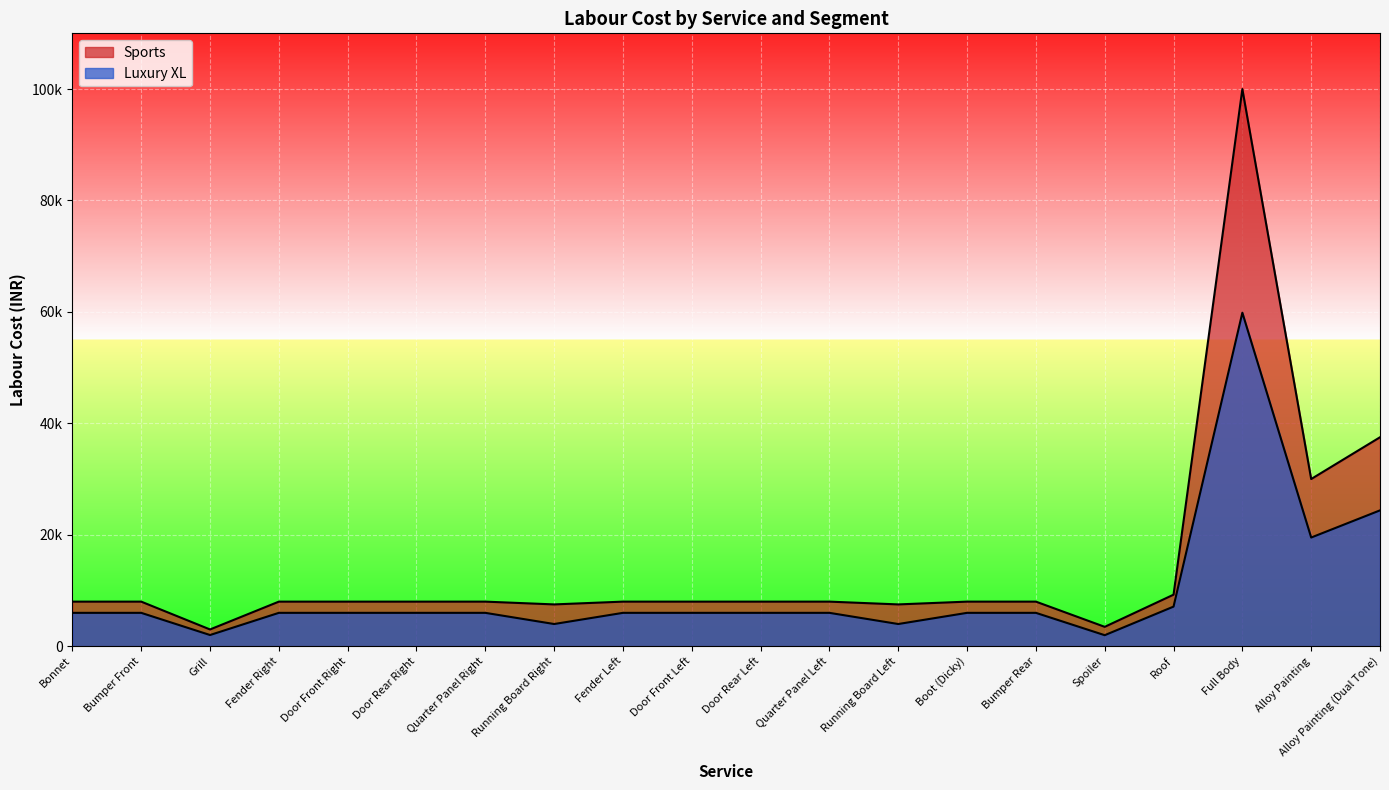

What is the label of the 7th point from the left?

Quarter Panel Right